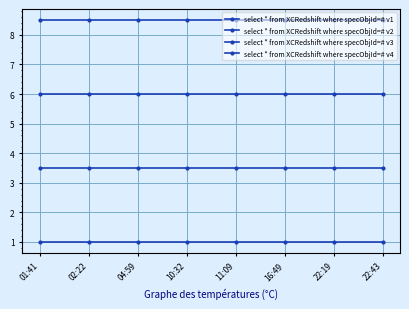

Which series has the largest total across all categories?

select * from XCRedshift where specObjId=# v4